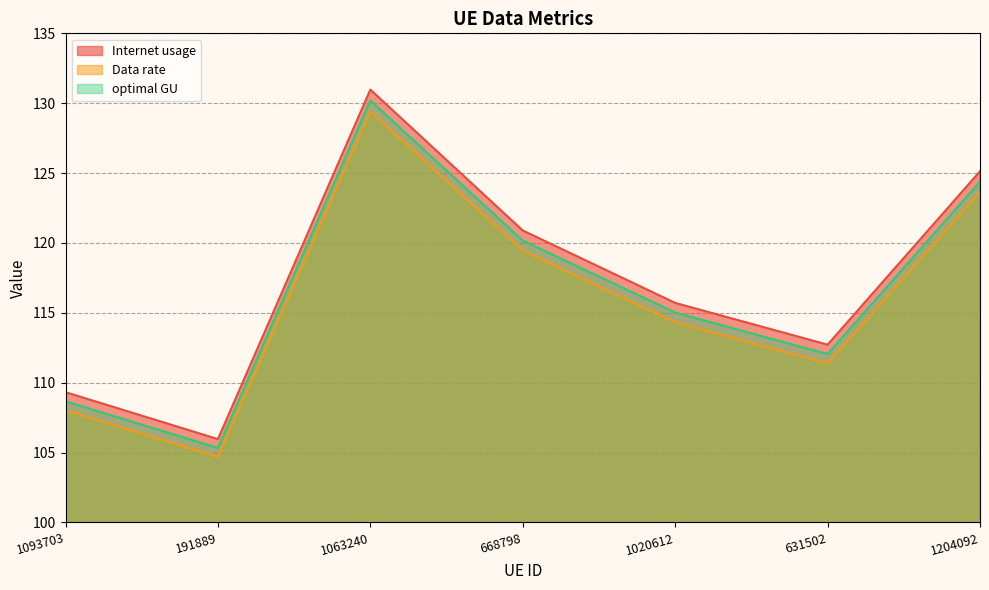

What is the label of the 3rd point from the right?

1020612